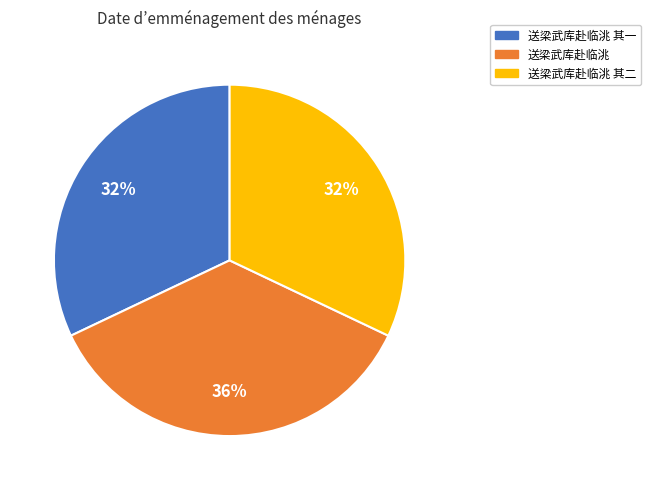

Is 送梁武库赴临洮 the majority of the pie?

No